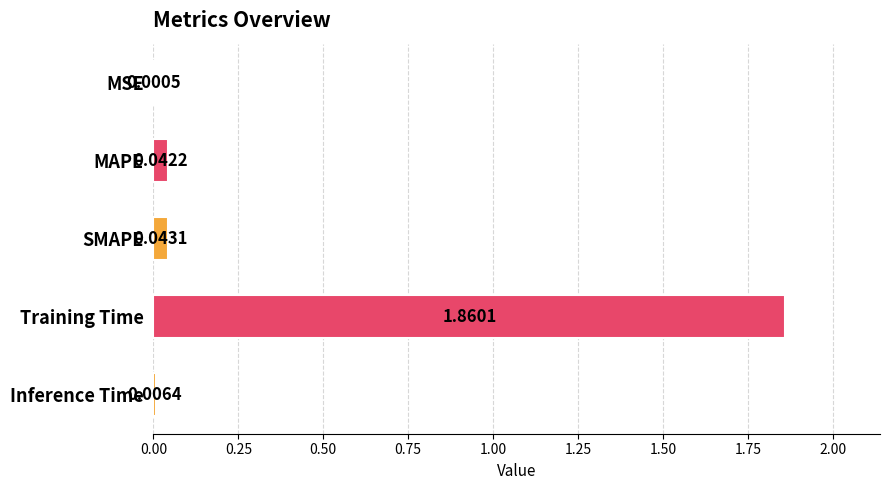

What is the change in value from MAPE to Training Time?

+1.8